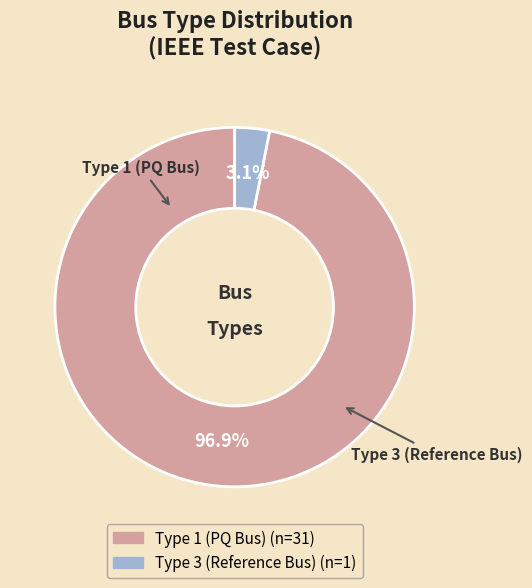

Does any single category account for the majority?

Yes